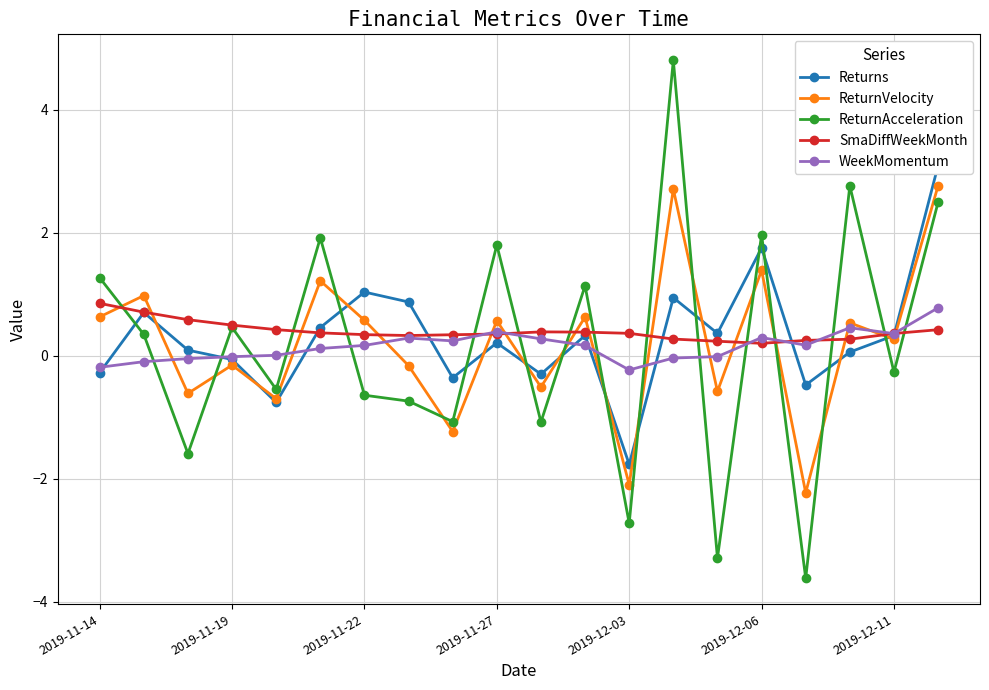

Does the chart display data point markers on the line(s)?

Yes